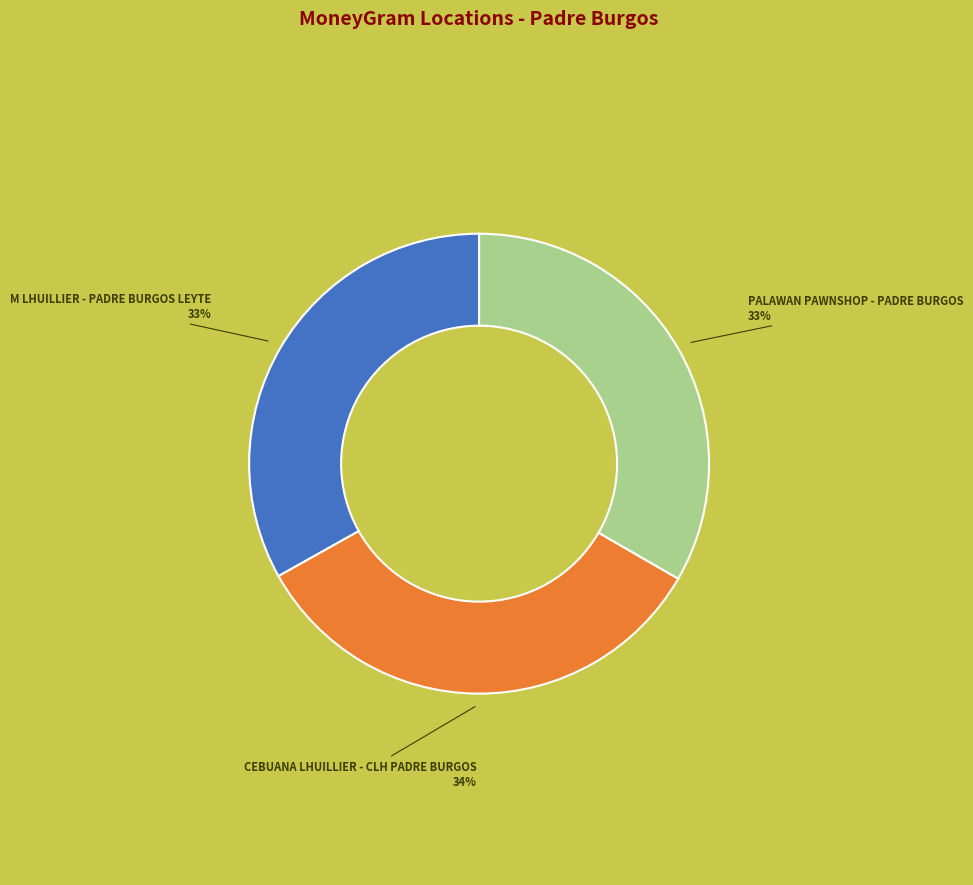

Does any single category account for the majority?

No